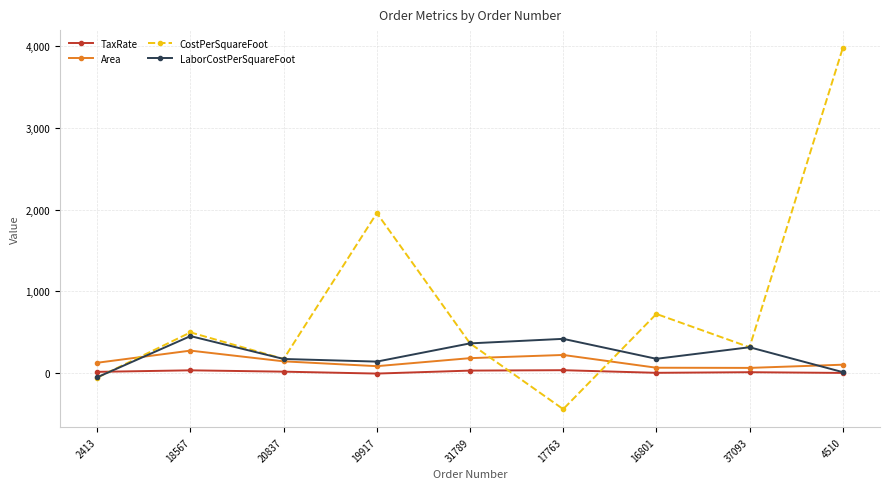

Which series has the largest total across all categories?

CostPerSquareFoot